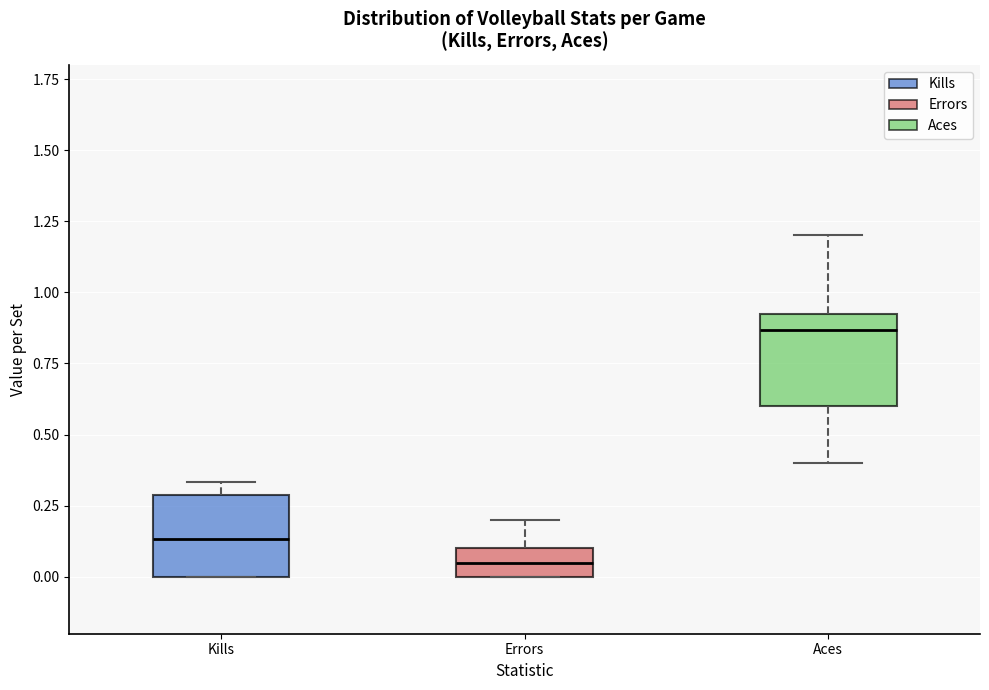

Where does the upper whisker of the box for Errors end on the y-axis? The values are not printed on the chart, so give them approximately, as read against the axis.

0.20